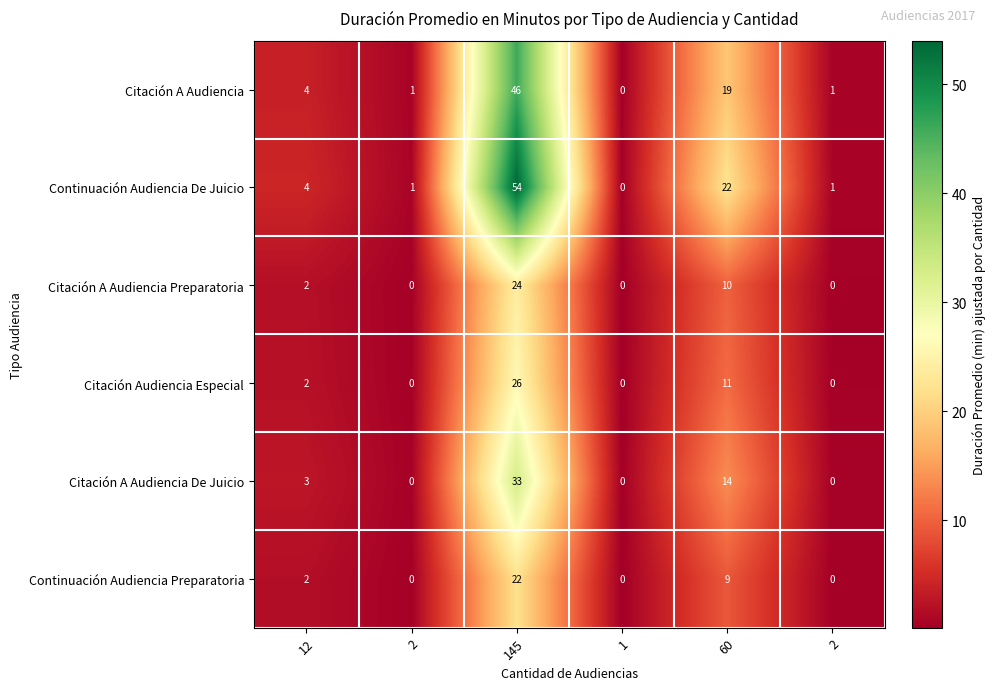

Count the number of categories in the chart.

6